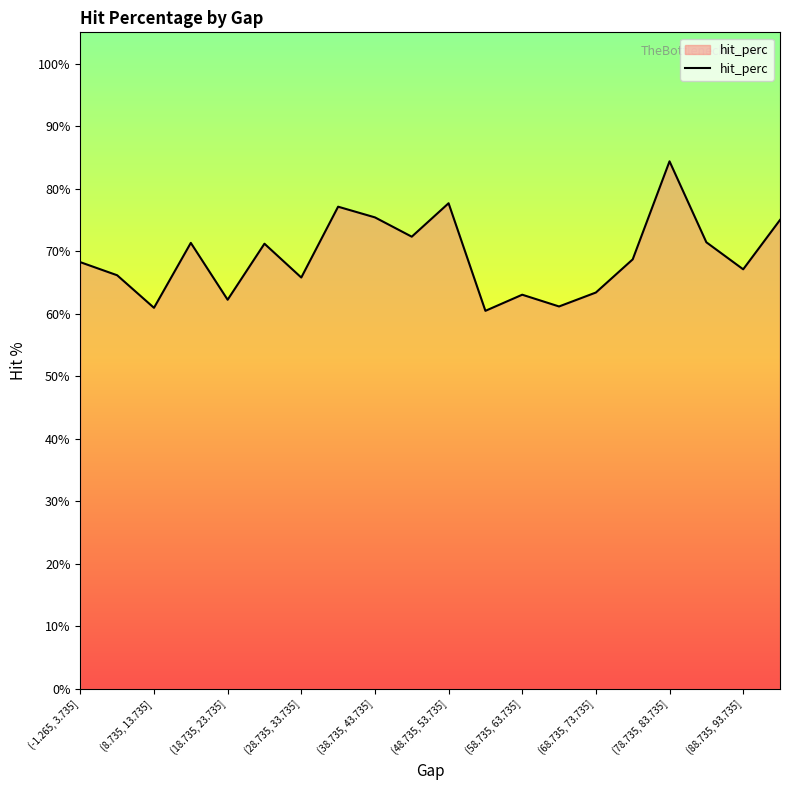

What is the greatest value displayed?

84.4